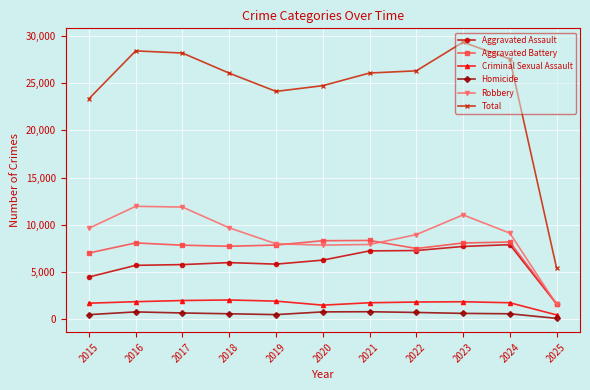

Which series has the largest total across all categories?

Total